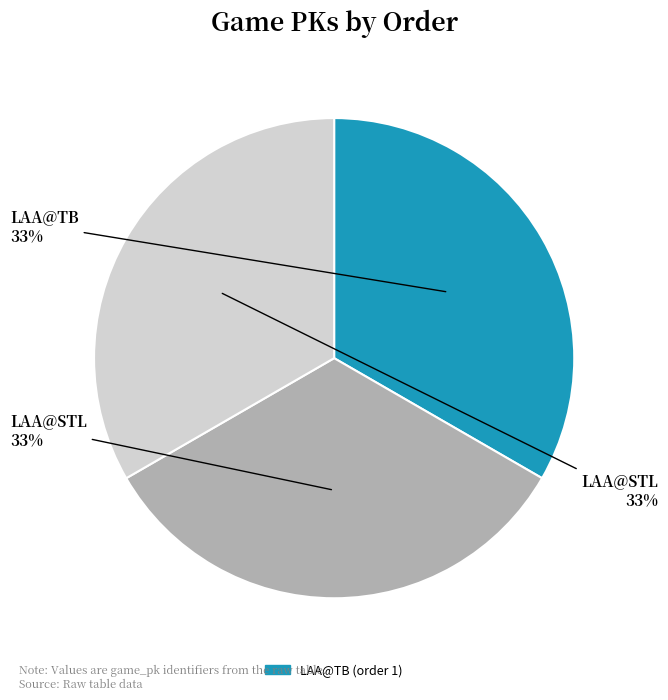

To the nearest percent, what is the average slice percentage?

33%